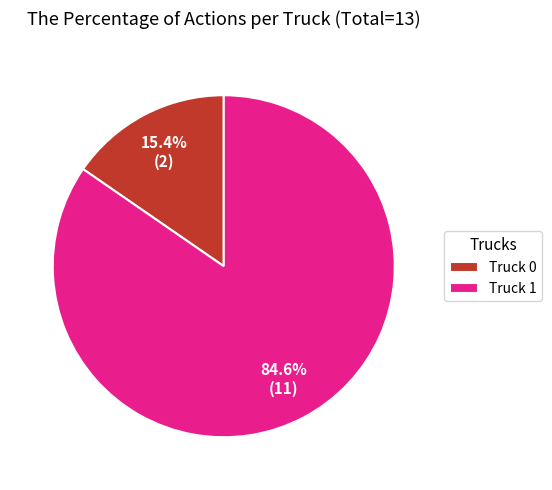

To the nearest percent, what portion does Truck 0 represent?

15%